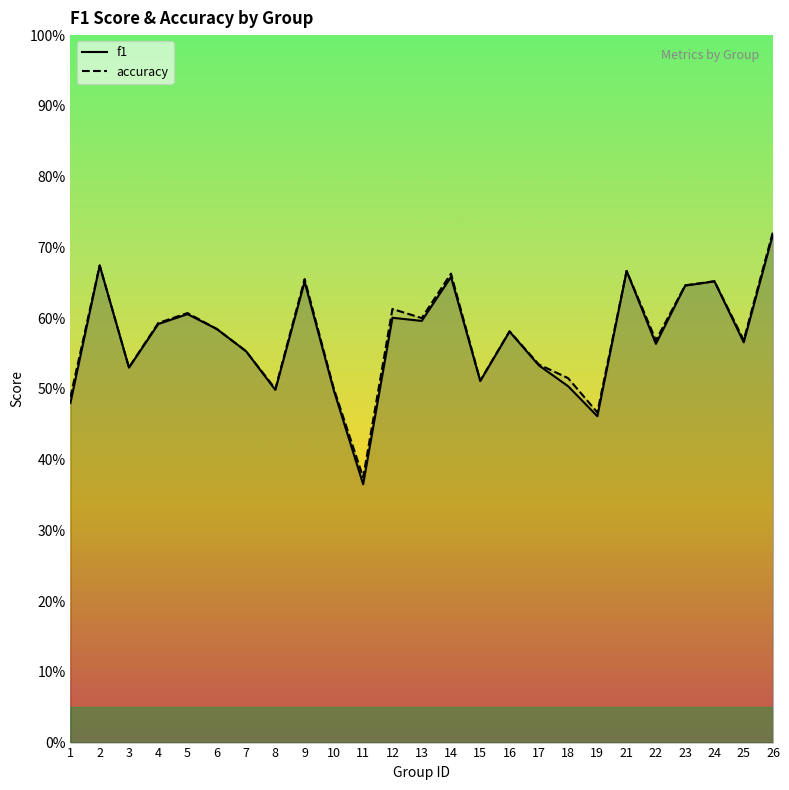

True or false: f1 and accuracy intersect in this chart.

False